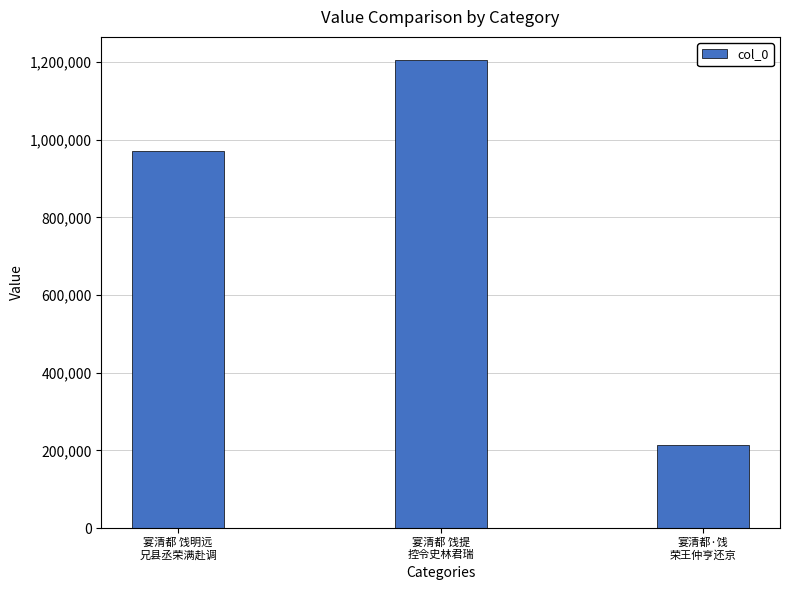

What is the minimum value shown in the chart?

213108